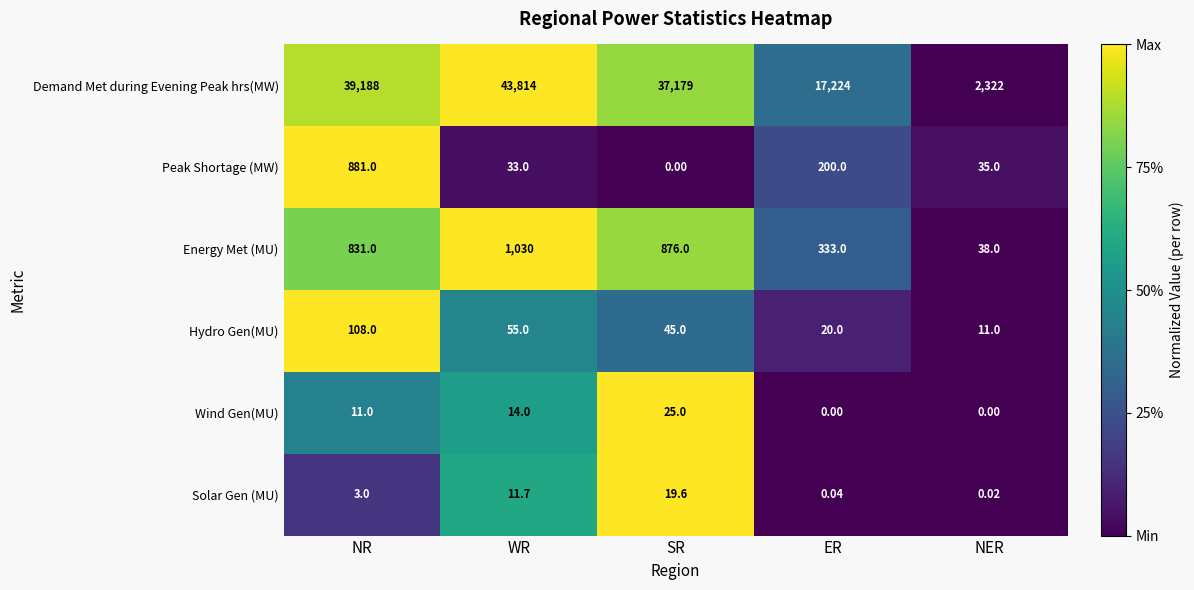

Which series has the largest range (max minus min)?

Demand Met during Evening Peak hrs(MW)